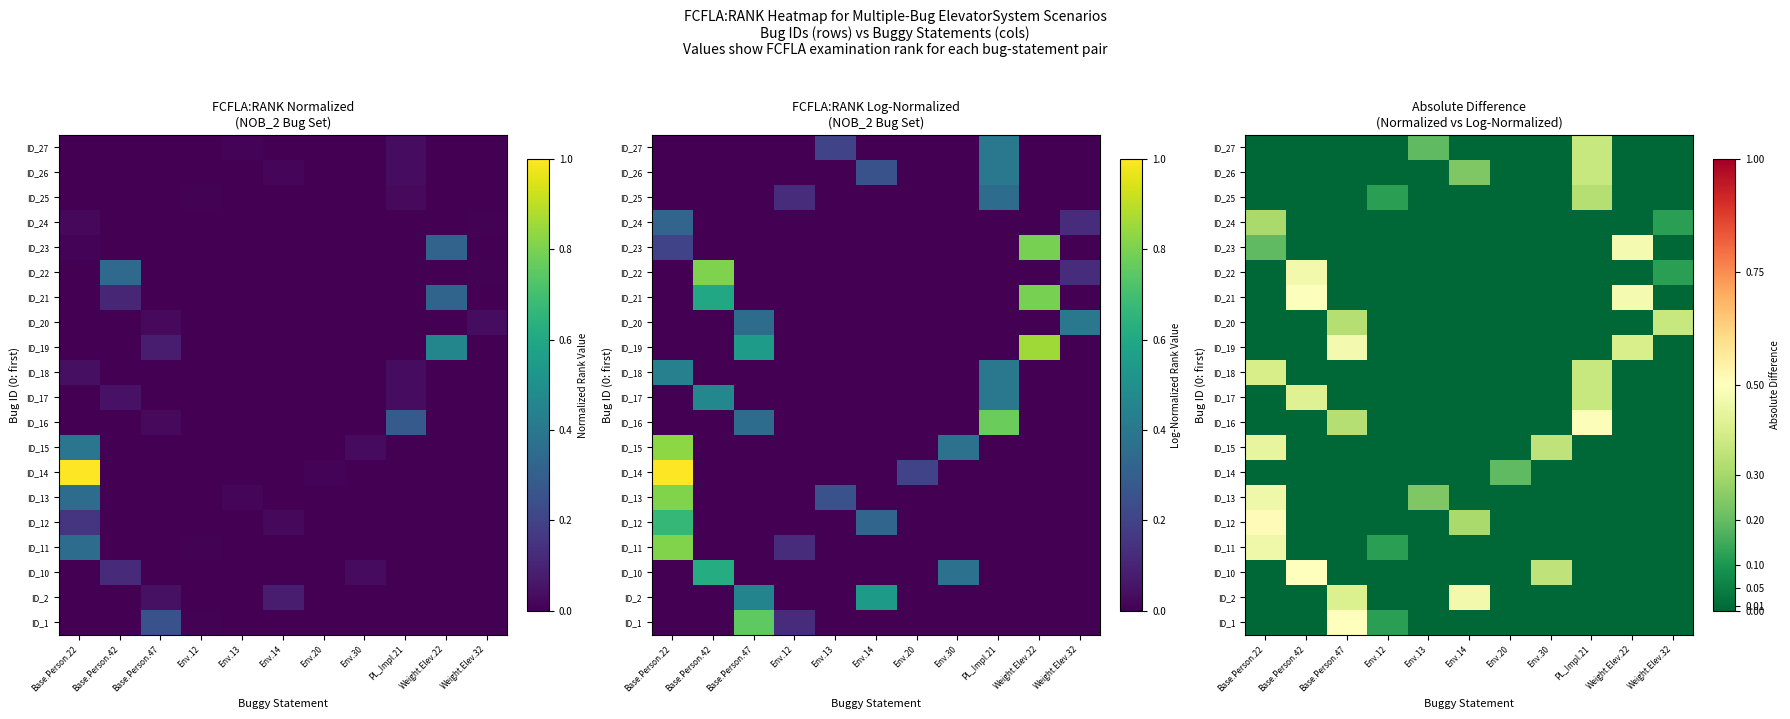

Between Env.13 and Base.Person.47, which is larger?

Base.Person.47